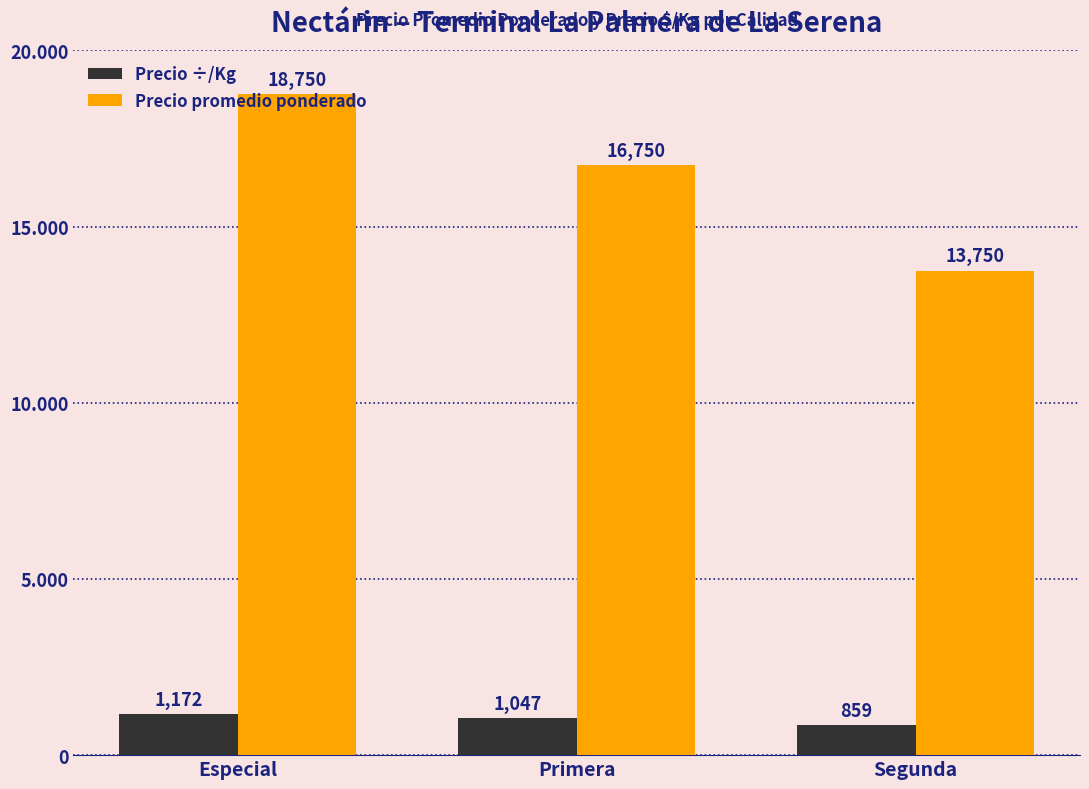

Which category has the highest value in the Precio promedio ponderado series?

Especial